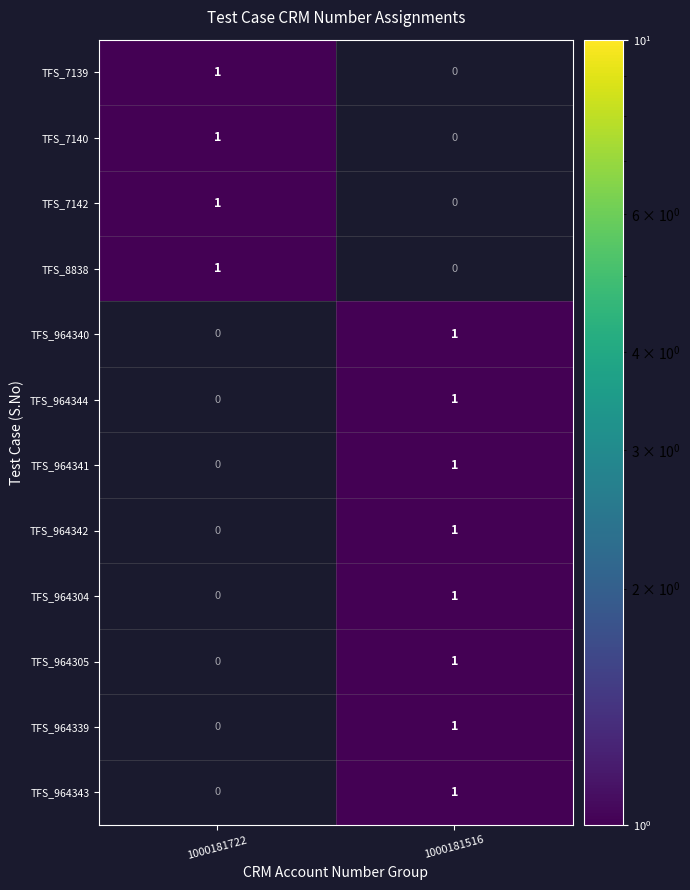

At which label is TFS_964305 closest to 0?

1000181722